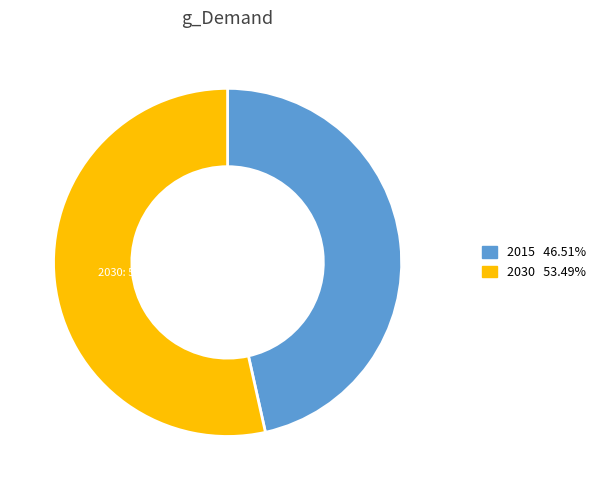

How many slices are in this pie chart?

2